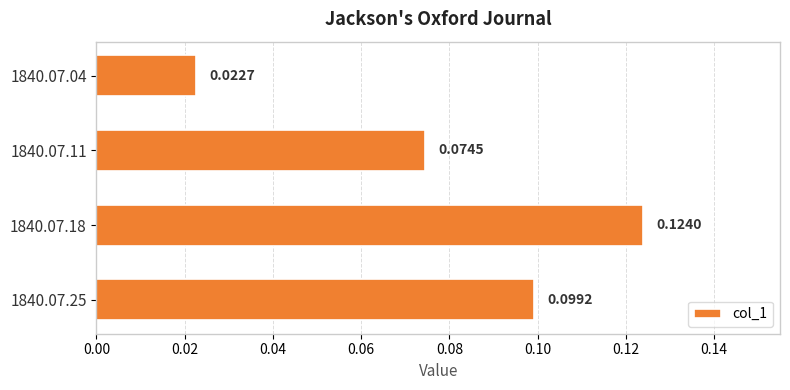

Does the chart contain stacked bars?

No